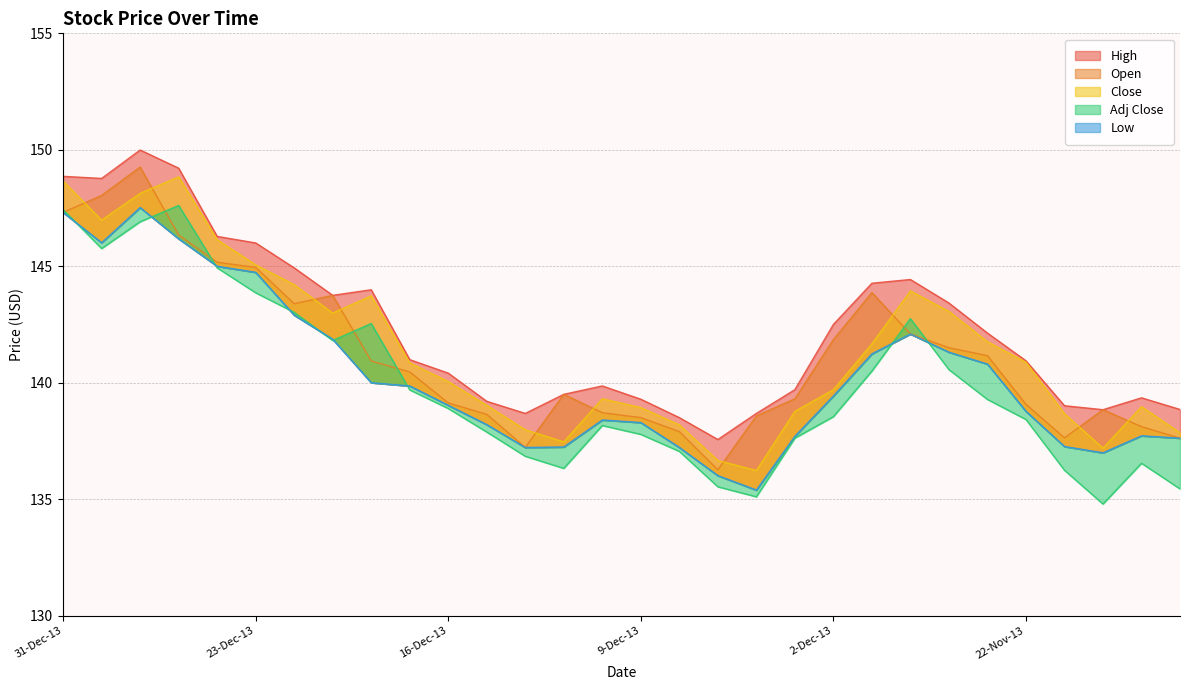

In Low, how many points are lower than both neighbors (excluding endpoints)?

4